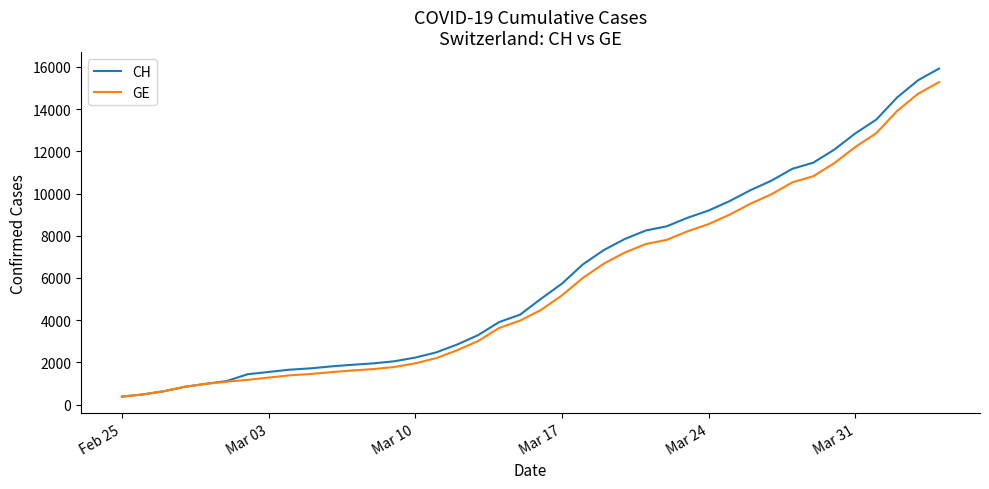

Which series has the largest range (max minus min)?

CH